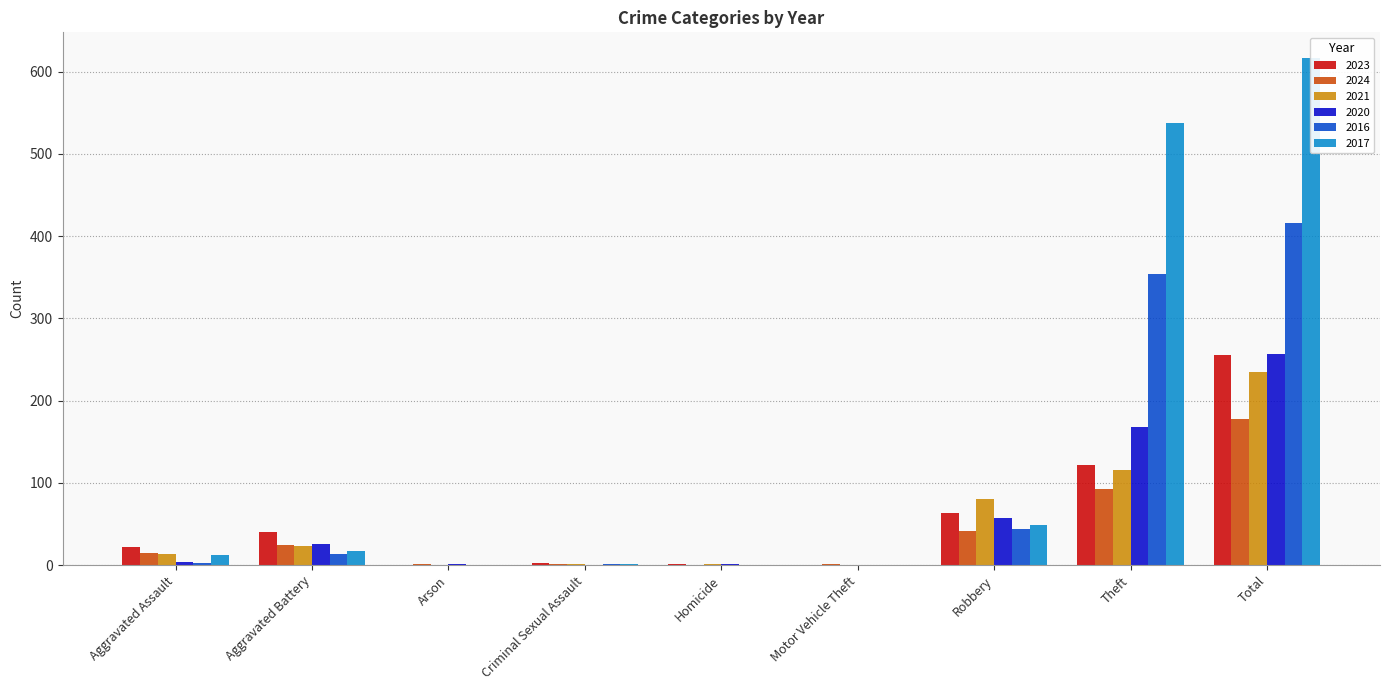

What is the spread (max minus min) of values at Arson?

1